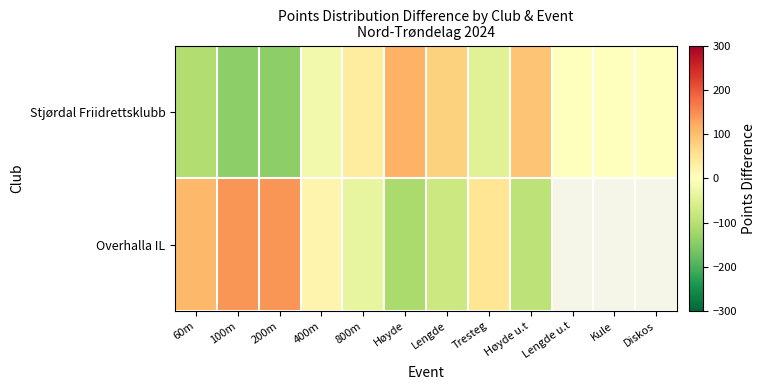

How many values in Stjørdal Friidrettsklubb are above zero?

4